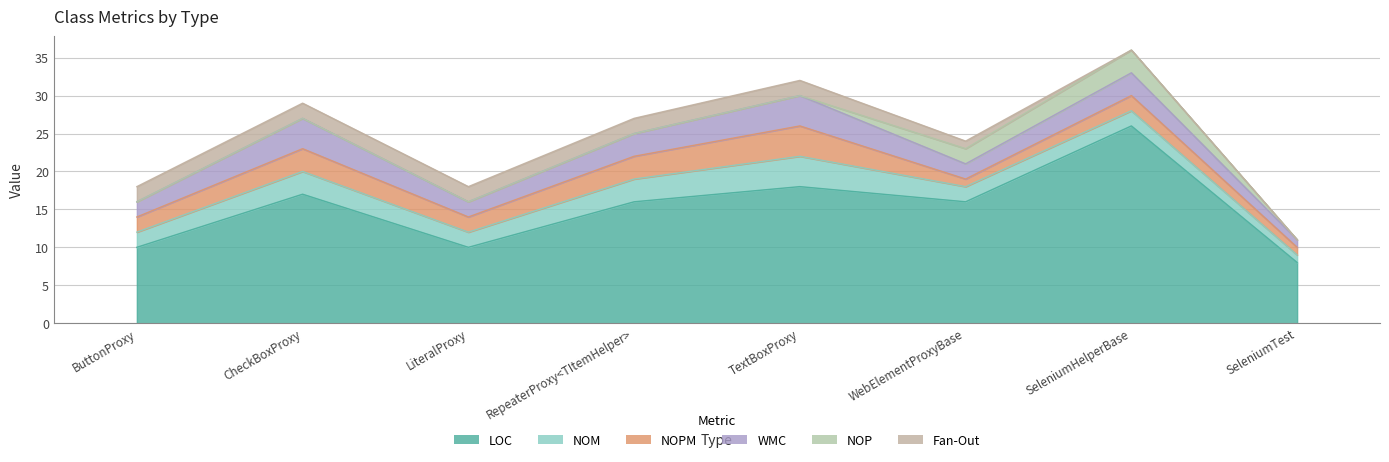

Which category has the highest value in the NOP series?

SeleniumHelperBase